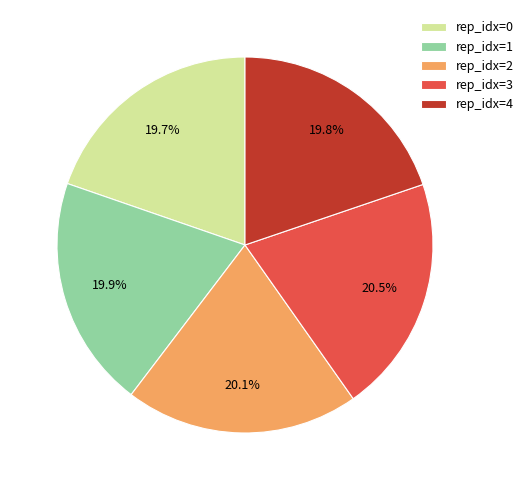

Is there a majority slice in this chart?

No